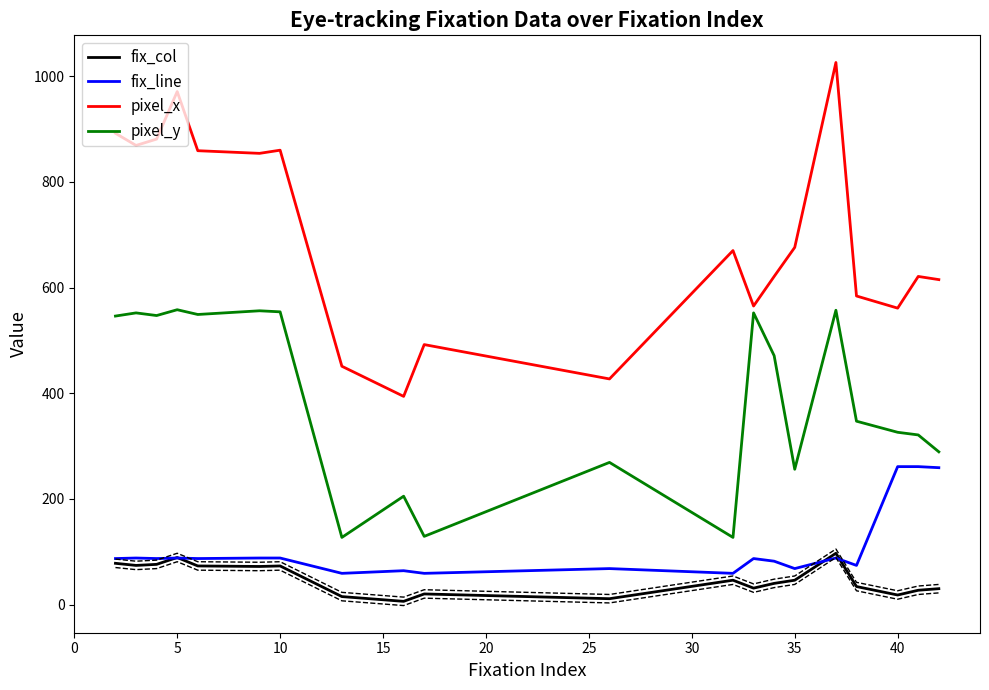

Rank the series by their maximum value, from lowest to highest.

fix_col, fix_line, pixel_y, pixel_x